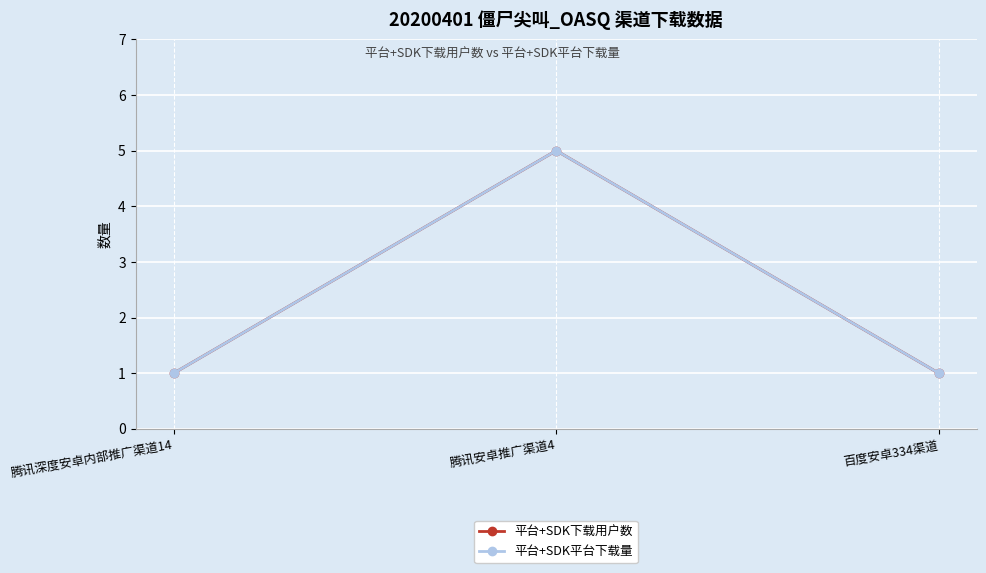

Does the chart have visible grid lines?

Yes